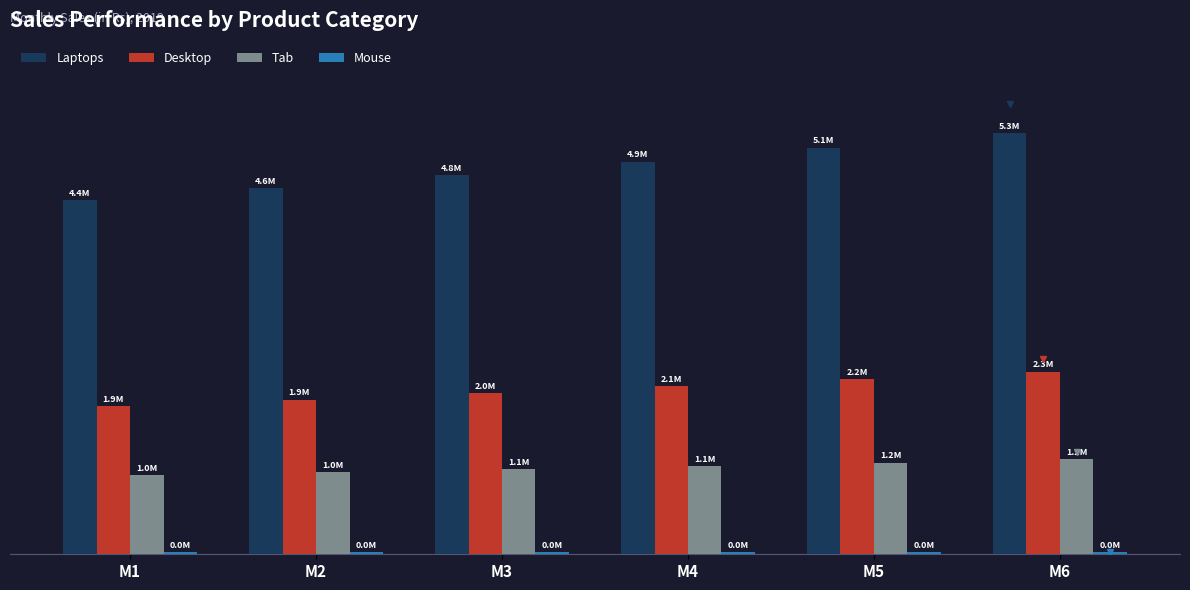

Which series changed the most between M2 and M6?

Laptops